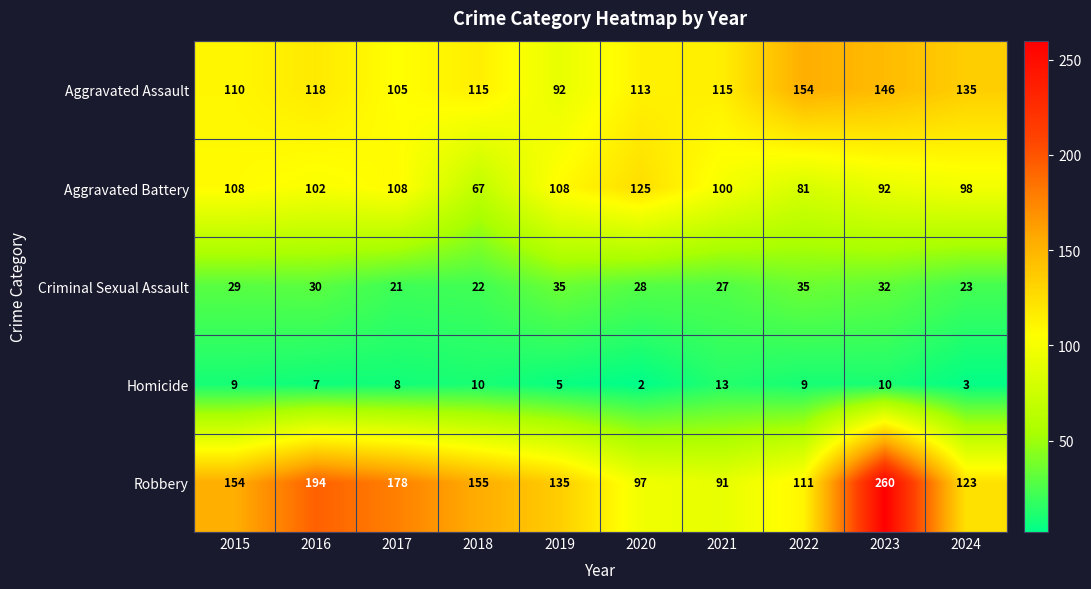

At 2020, list the series in order from largest to smallest.

Aggravated Battery, Aggravated Assault, Robbery, Criminal Sexual Assault, Homicide